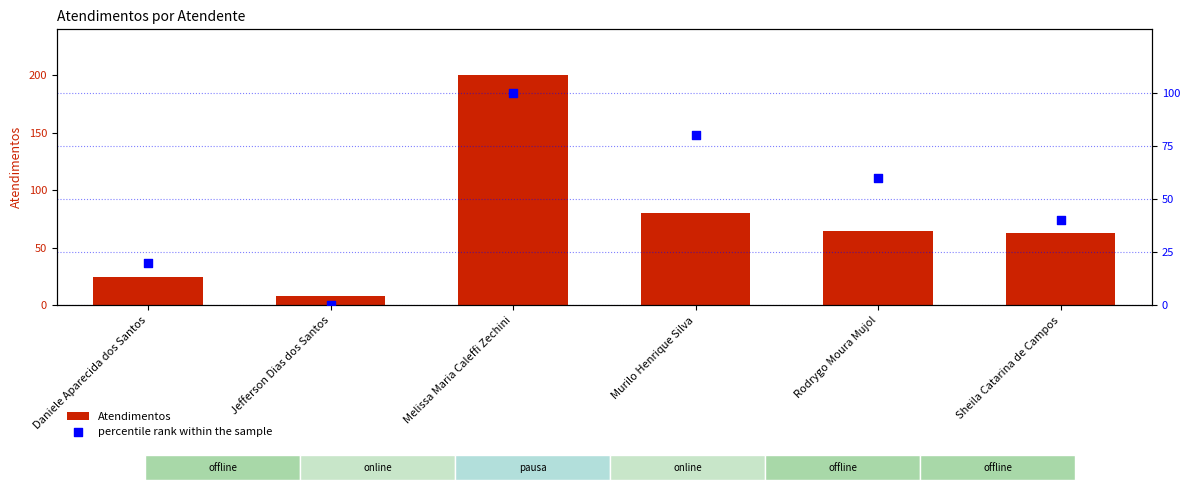

Which series reaches the minimum Y coordinate?

percentile rank within the sample